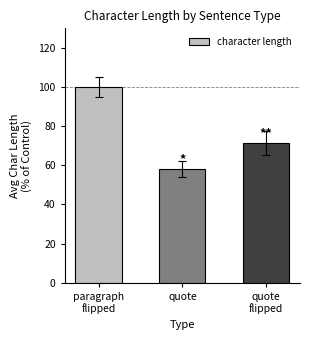

Where is the data nearest to the value 79?

quote
flipped